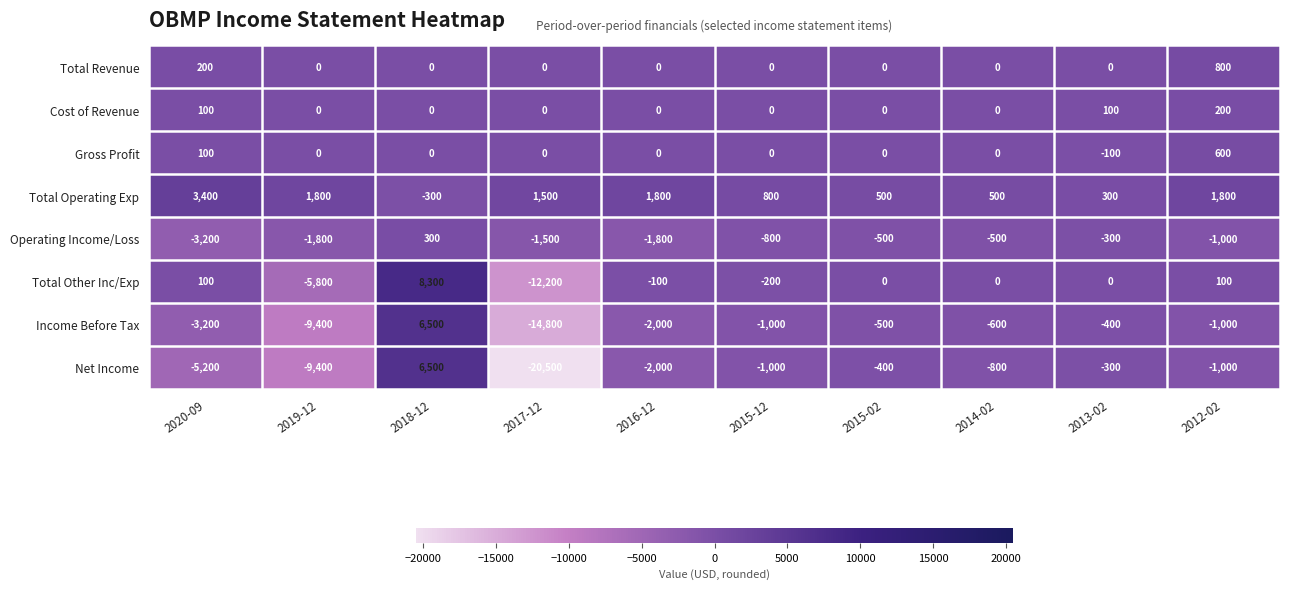

Is it true that Total Operating Exp equals 1800 at 2016-12?

True